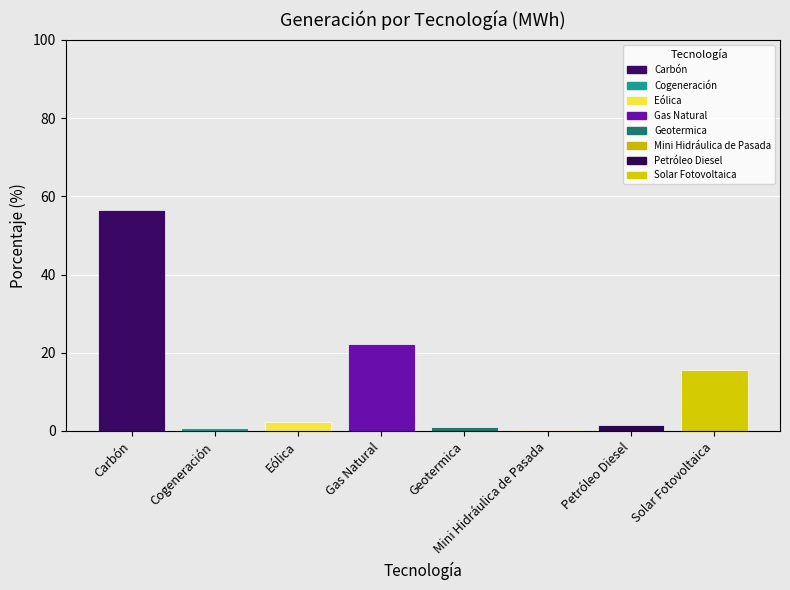

True or false: the data shows 22.1 at Gas Natural.

True